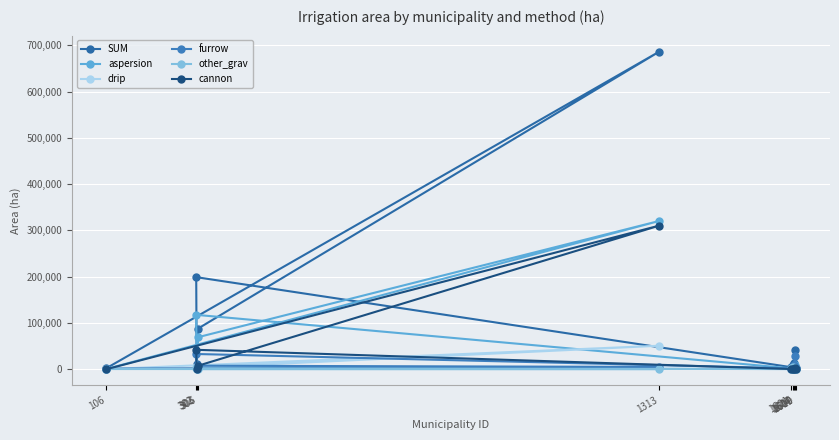

At which category does the chart reach its minimum across all series?

1604